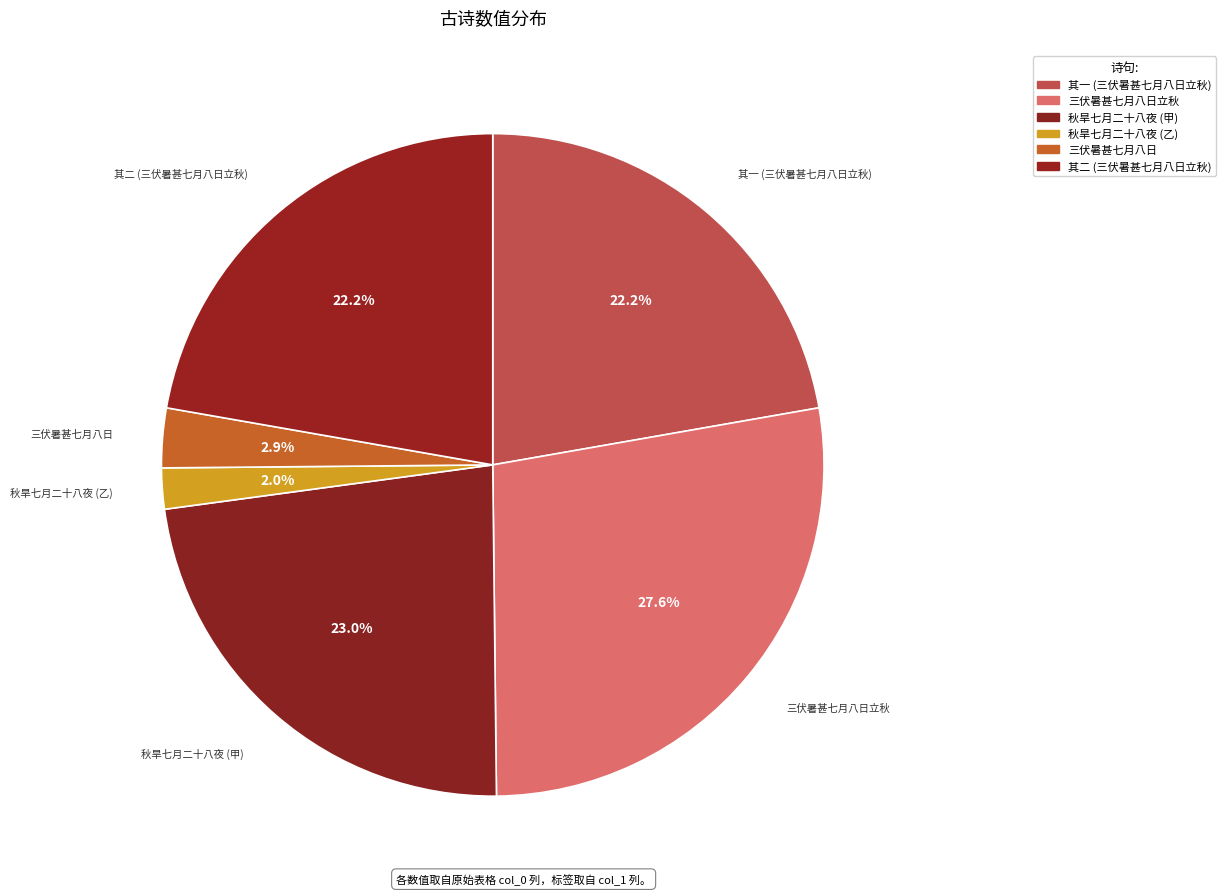

What percentage is NOT represented by 其一 (三伏暑甚七月八日立秋)?

77.8%